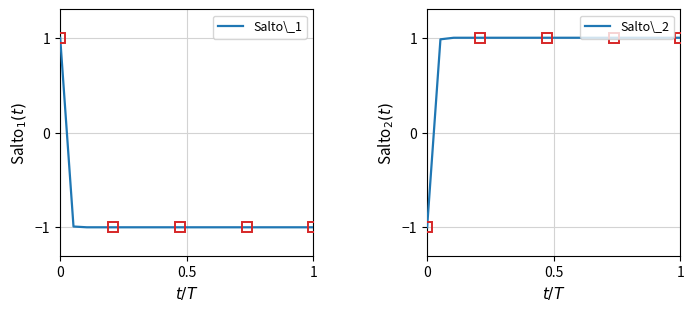

What is the maximum value for Salto\_2?

1.0